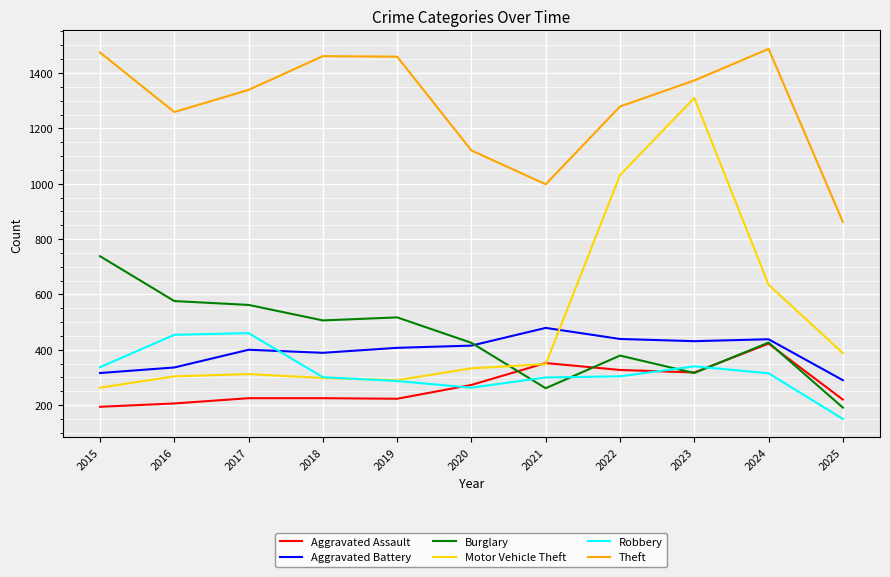

True or false: Aggravated Assault and Burglary intersect in this chart.

True